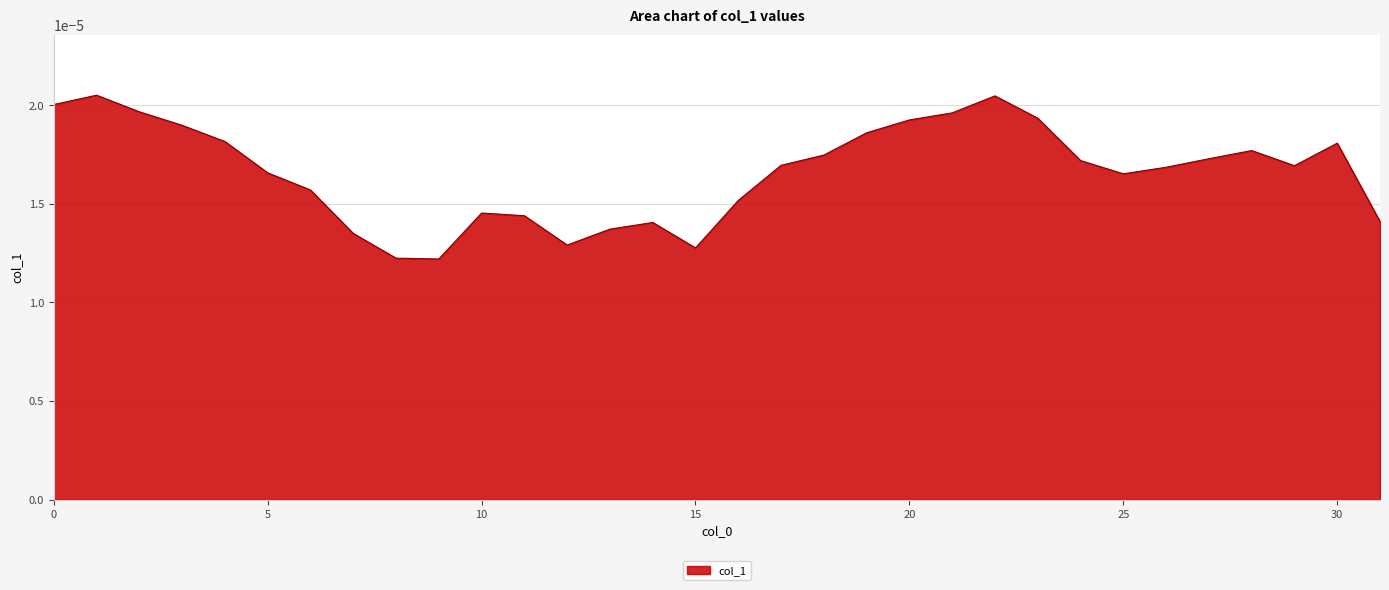

List the labels in order of value, smallest first.

9, 8, 15, 12, 7, 13, 14, 31, 11, 10, 16, 6, 25, 5, 26, 29, 17, 24, 27, 18, 28, 30, 4, 19, 3, 20, 23, 21, 2, 0, 22, 1